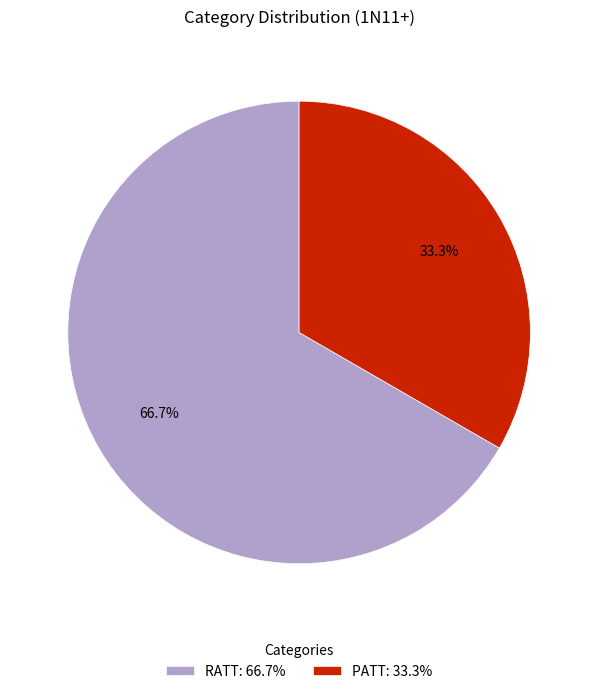

Rank the categories by value from lowest to highest.

PATT, RATT